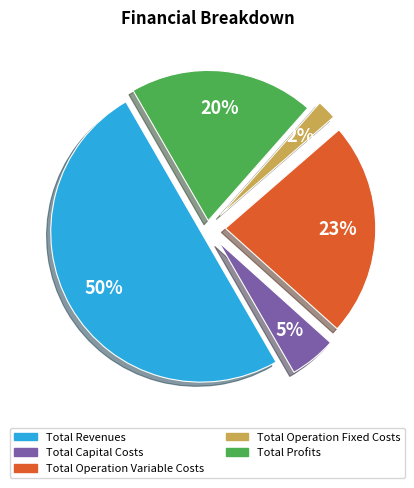

Does Total Profits represent more than half of the total?

No